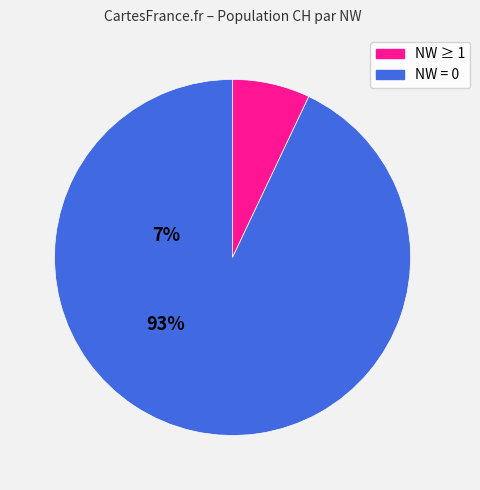

Is there any slice that represents more than half of the pie?

Yes